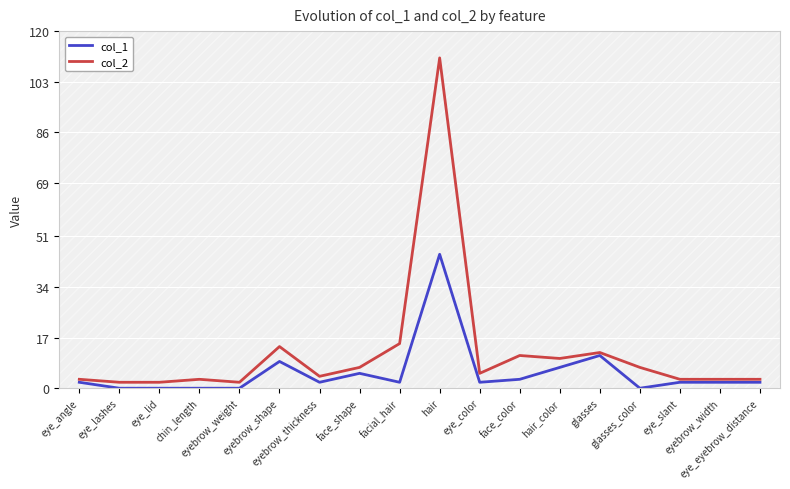

At eyebrow_thickness, list the series in order from largest to smallest.

col_2, col_1